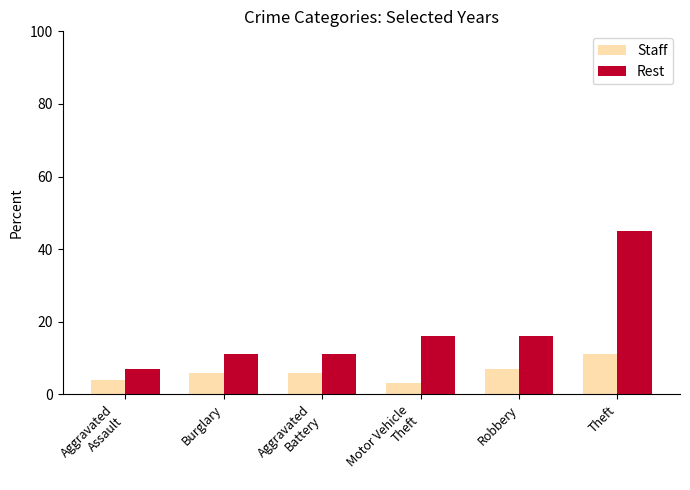

What is the sum of the Staff values at Motor Vehicle
Theft and Aggravated
Assault?

7